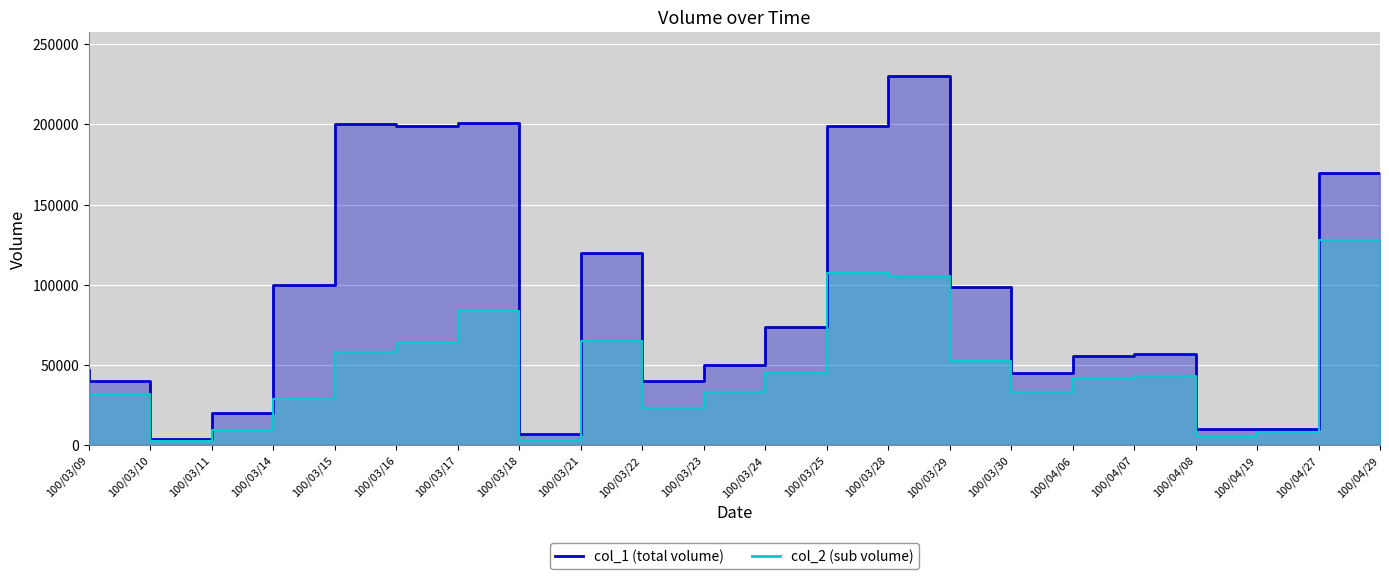

What is the minimum value for col_2?

2800